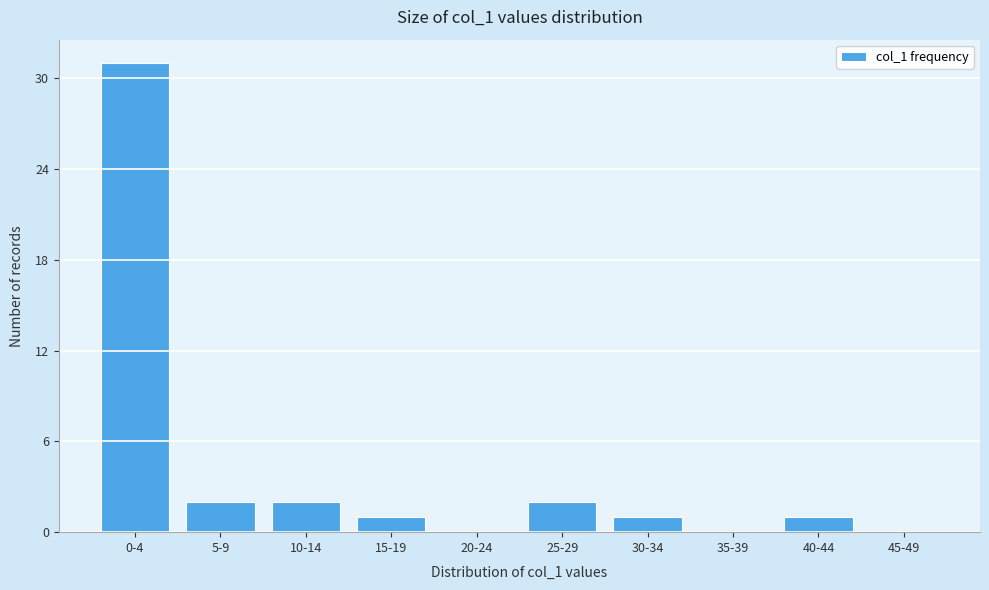

Reading left to right, transcribe all the data shown in this chart.

0-4=31	5-9=2	10-14=2	15-19=1	20-24=0	25-29=2	30-34=1	35-39=0	40-44=1	45-49=0